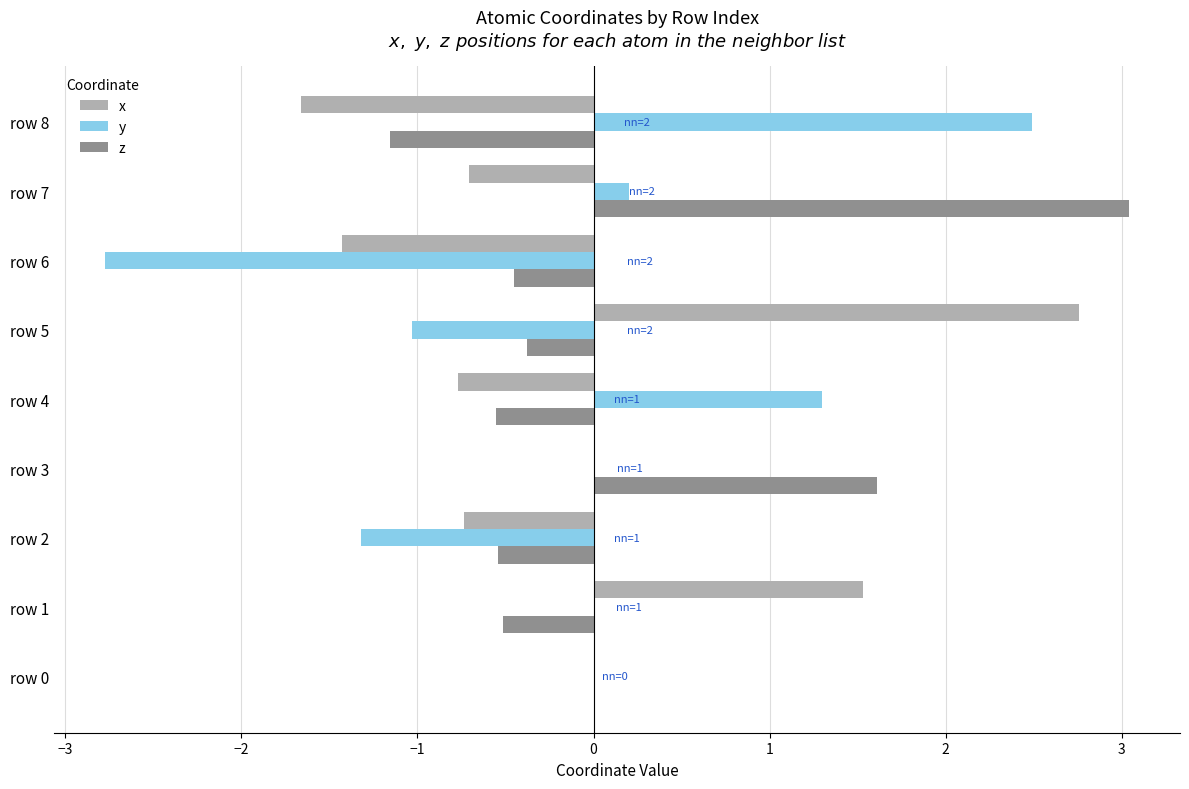

Between row 3 and row 4, which series saw the biggest shift?

z